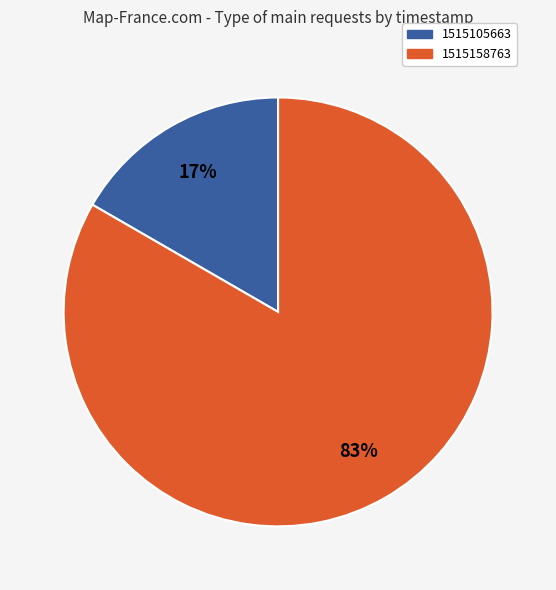

How many segments does this pie chart have?

2